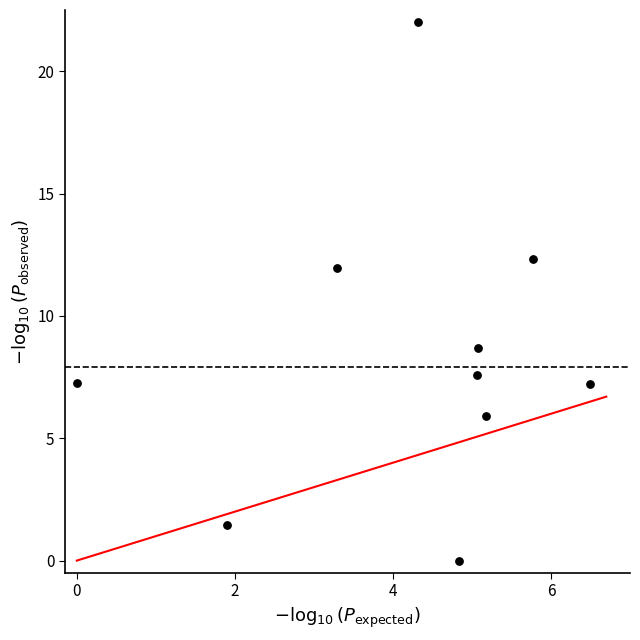

What is the average X value?

4.2